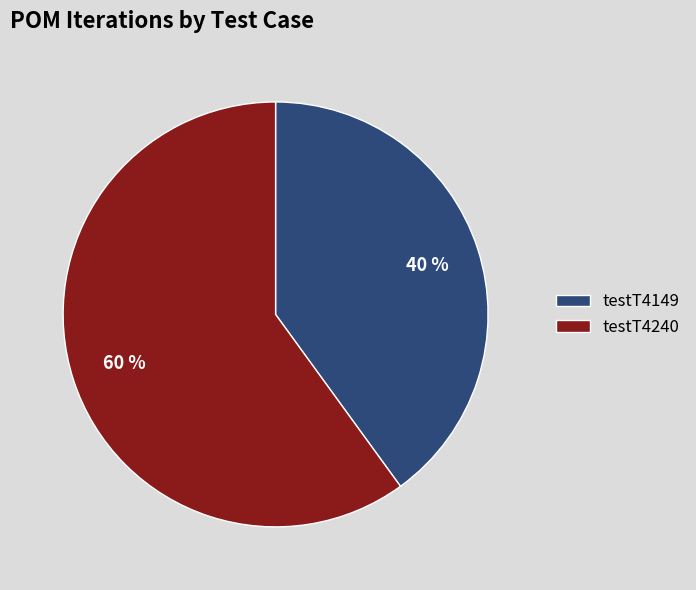

The testT4149 slice represents 40% of the pie. True or false?

True